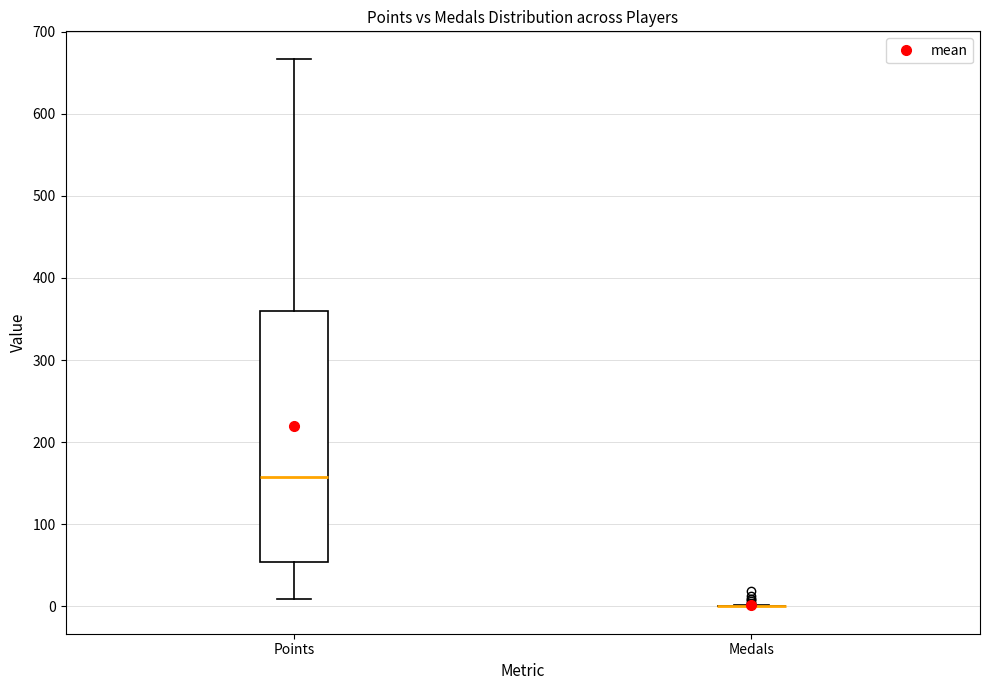

Which box is the tallest, from its lower edge to its upper edge?

Points